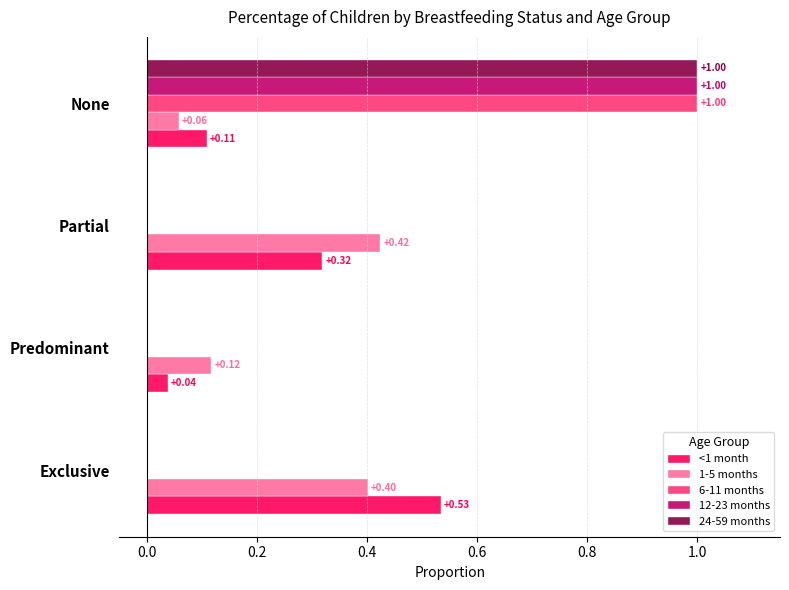

Is the value of 24-59 months at None greater than the value of 6-11 months at Predominant?

Yes